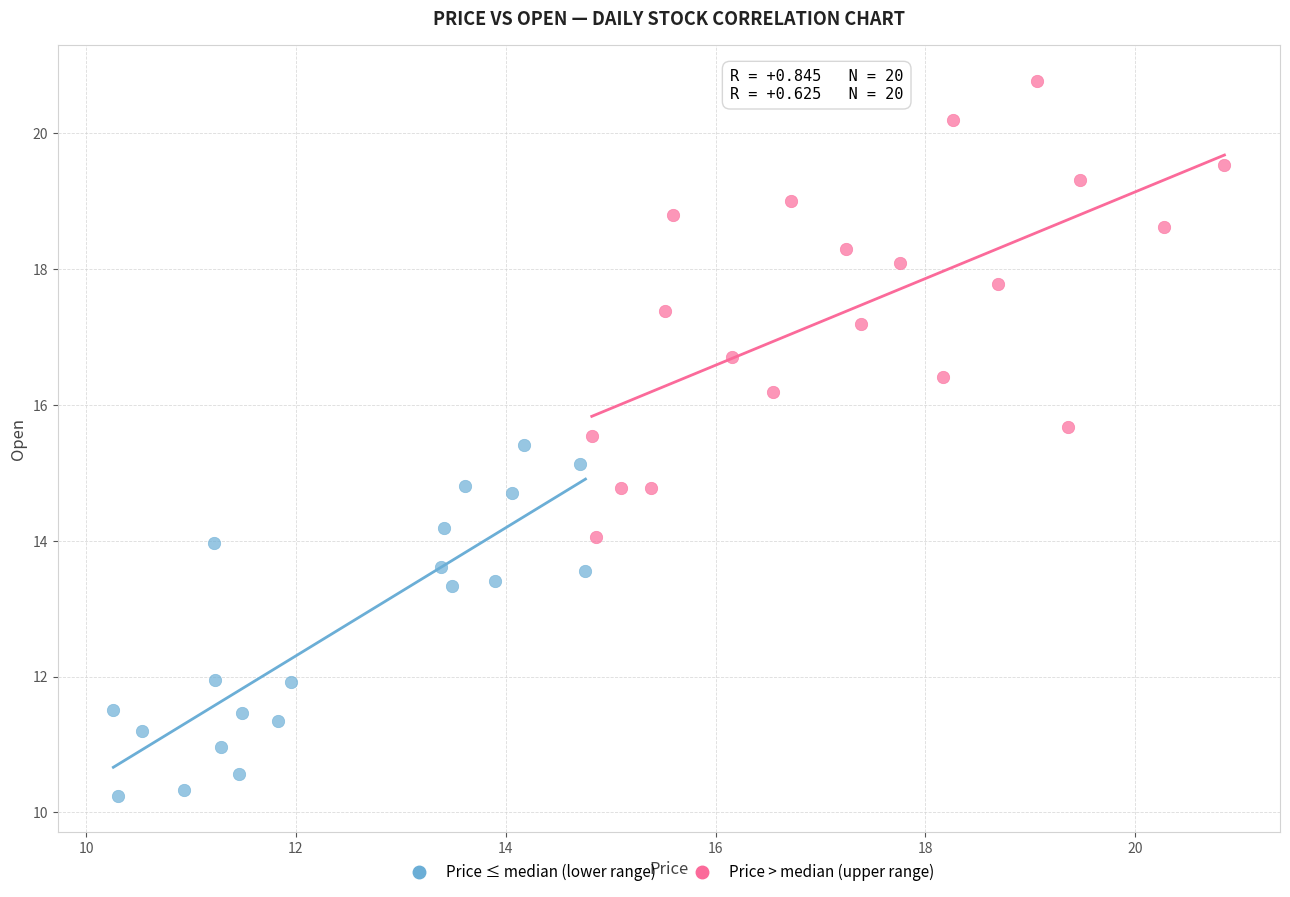

Which series reaches the maximum Y coordinate?

Price > median (upper range)